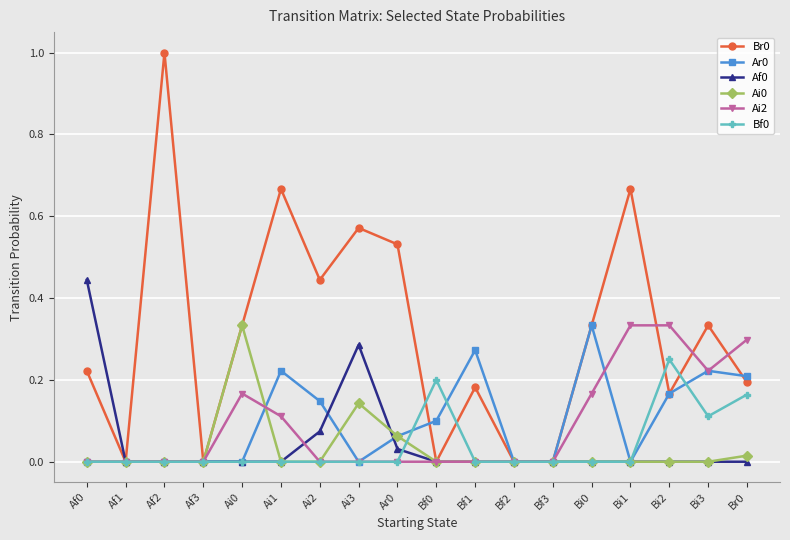

What is the label of the 2nd point from the right?

Bi3